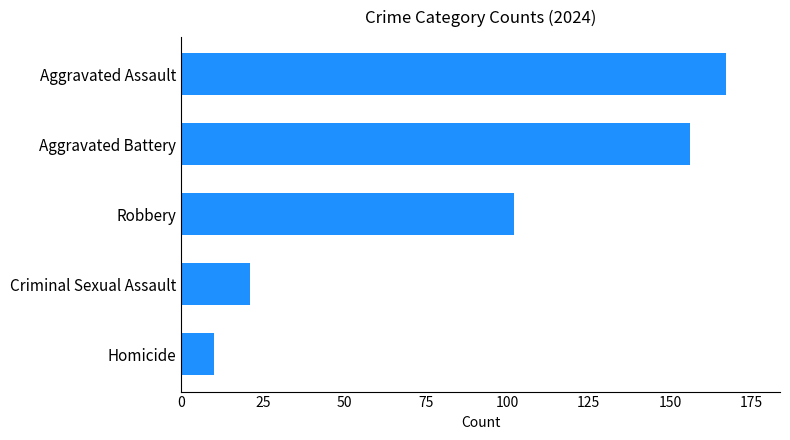

Rank the categories by value from highest to lowest.

Aggravated Assault, Aggravated Battery, Robbery, Criminal Sexual Assault, Homicide